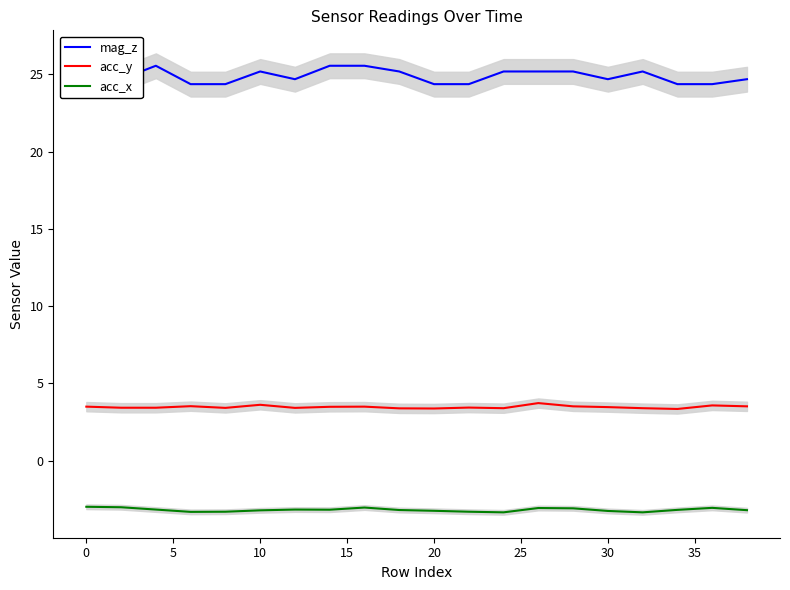

Which series has the widest spread of values?

mag_z